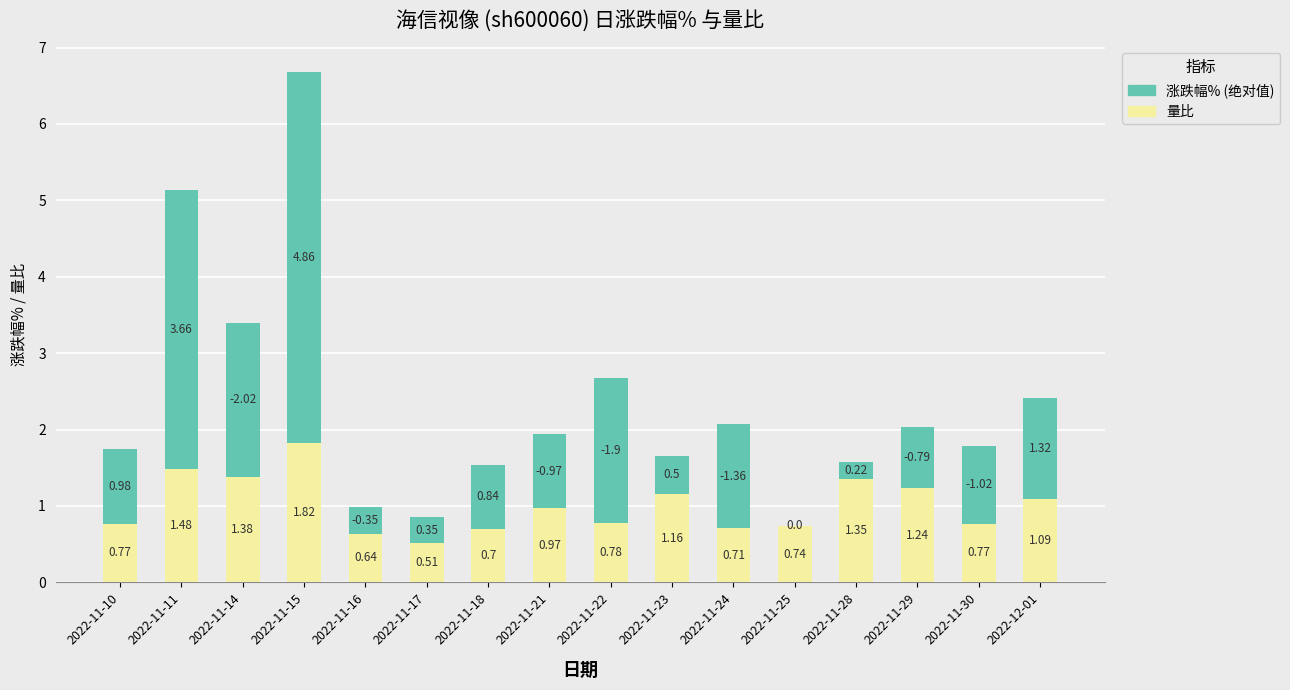

What is the total value across all series at 2022-11-24?

2.1